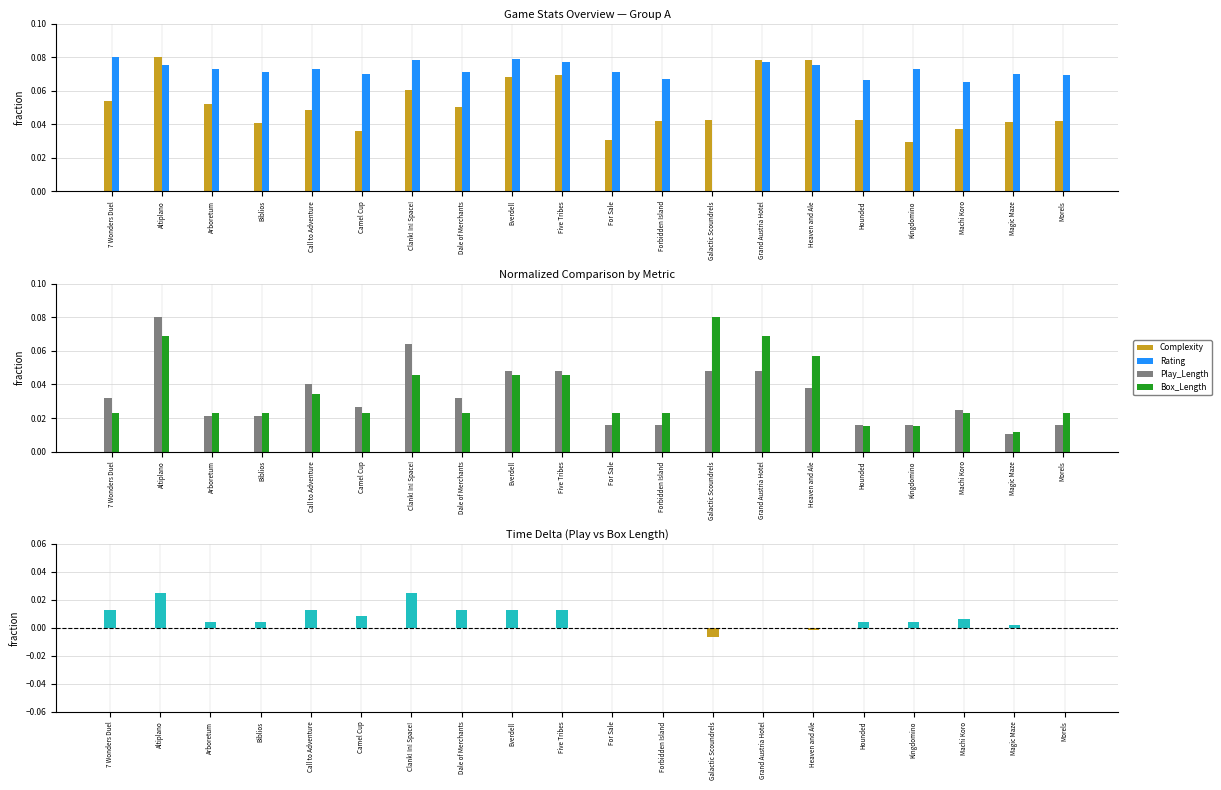

What is the spread (max minus min) of values at Heaven and Ale?

0.1